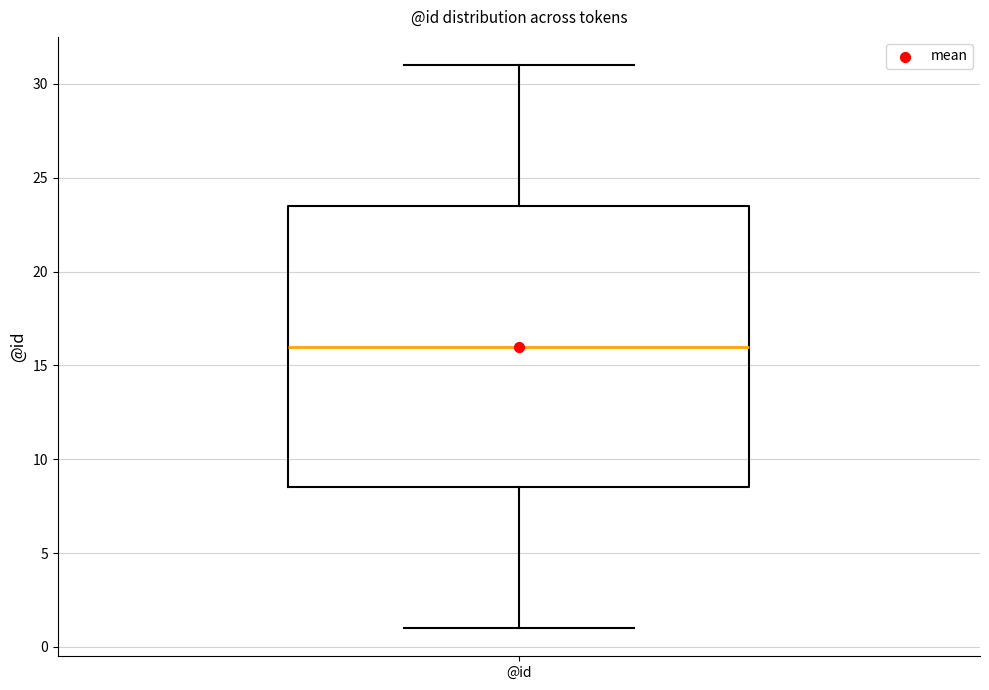

Where does the median line of the box for @id sit on the y-axis? The values are not printed on the chart, so give them approximately, as read against the axis.

16.0